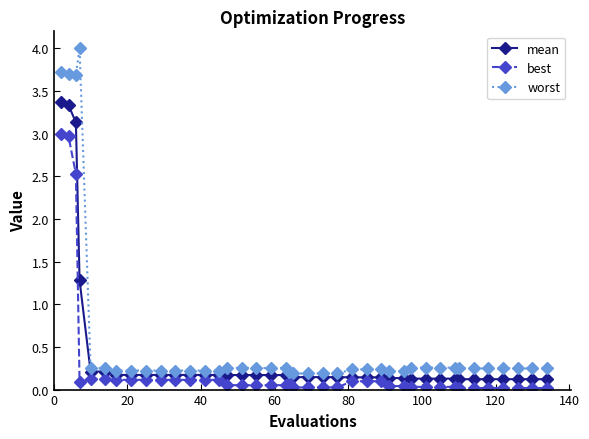

True or false: best and worst intersect in this chart.

False